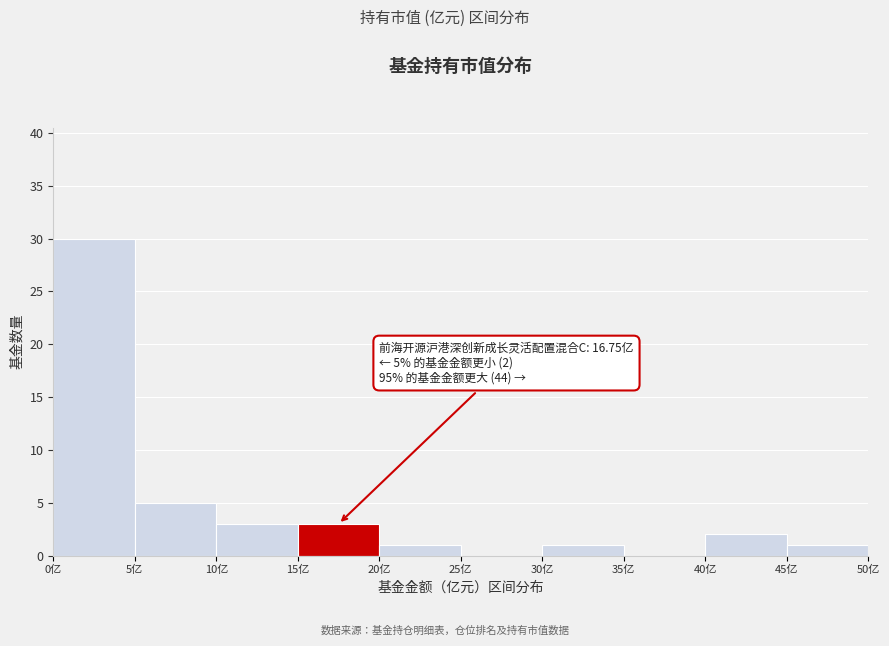

Which range on the x-axis has the tallest bar?

0 to 5